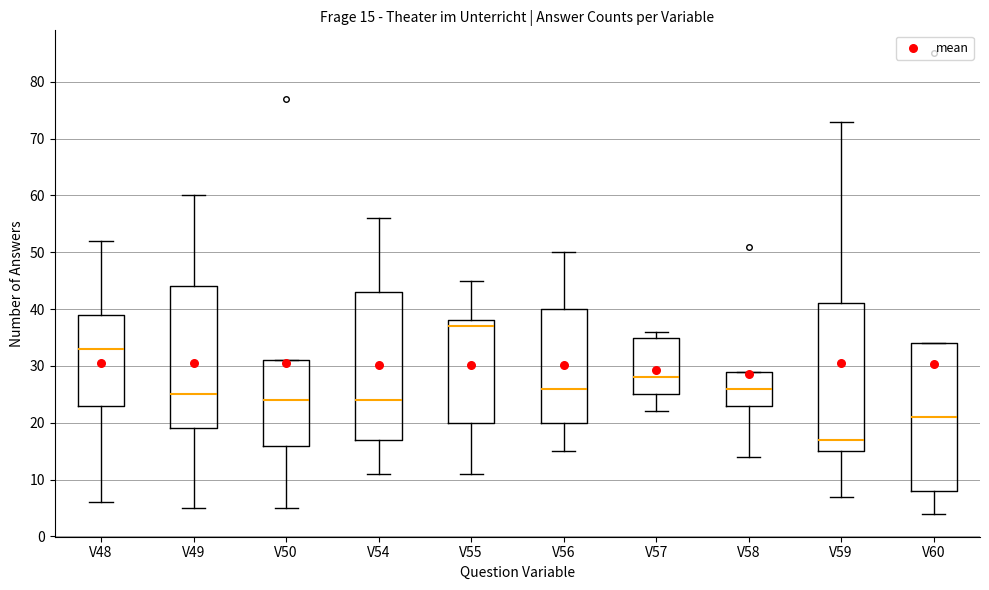

Which box's median line is the lowest?

V59